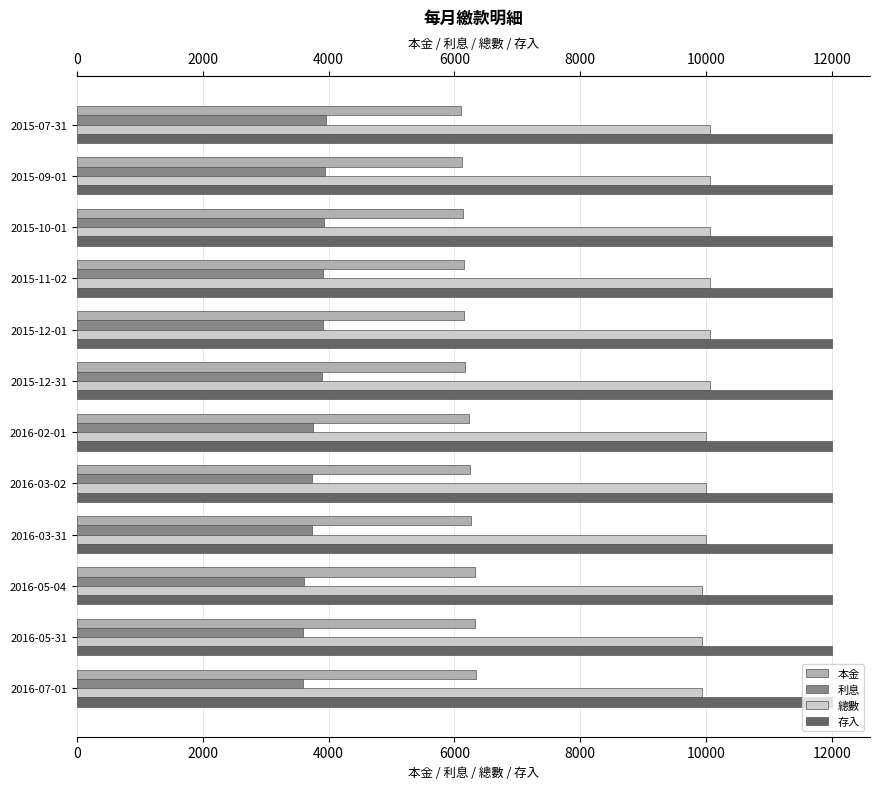

What is the difference between the maximum and minimum values in the 本金 series?

237